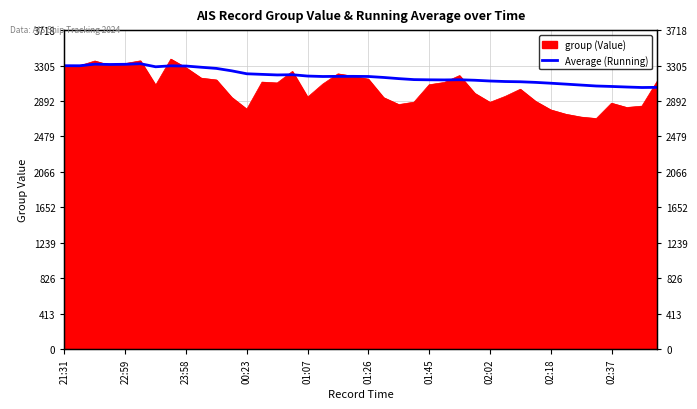

How many interior local peaks (higher than both neighbors) does the data have?

6